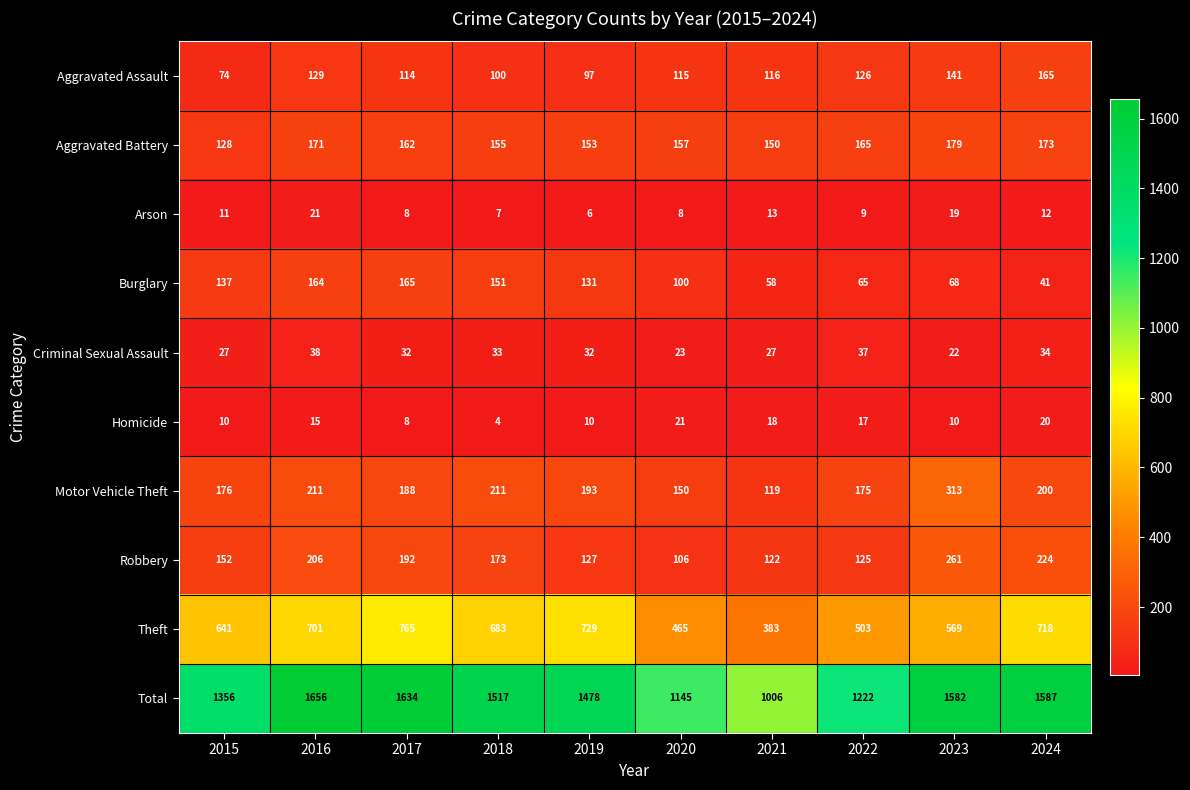

Is it true that Homicide equals 9 at 2022?

False